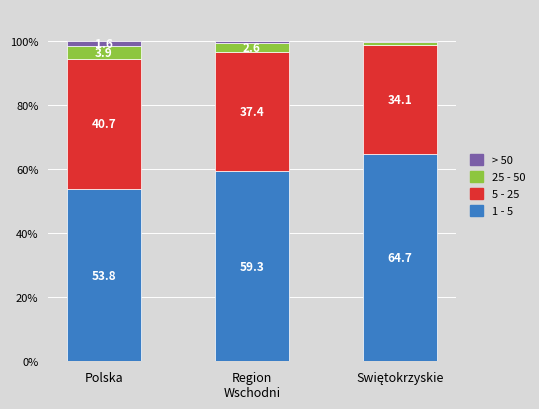

What is the total value across all series at Polska?

100.0